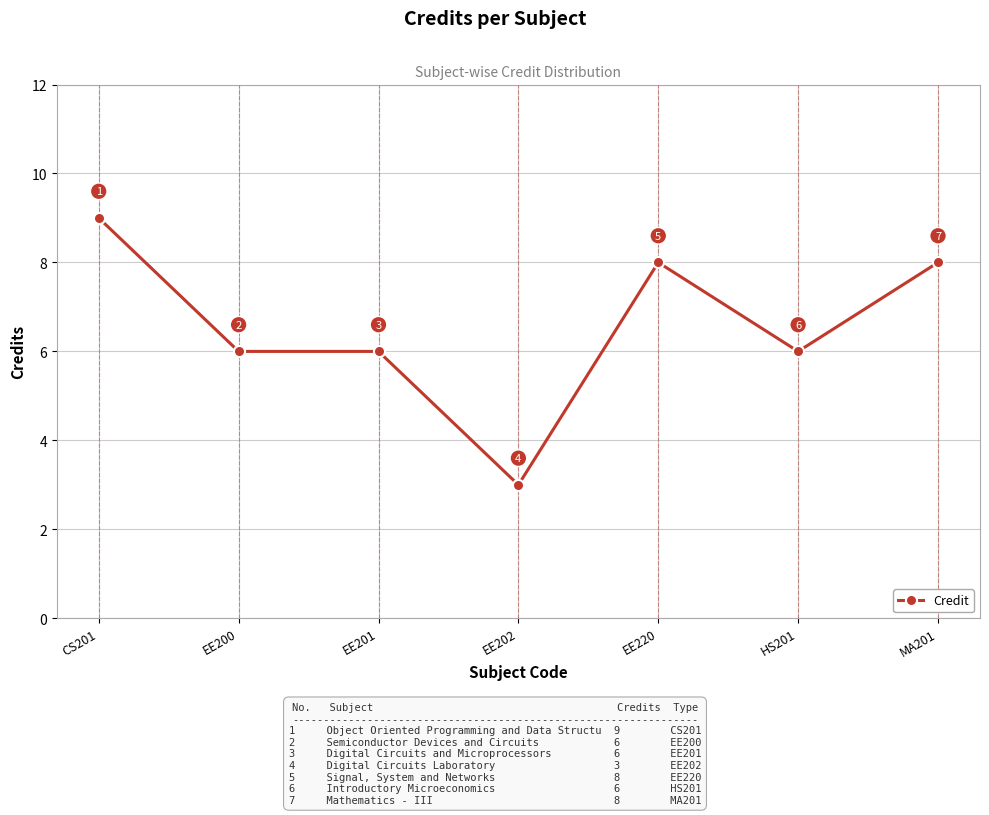

Which label corresponds to the largest value in the chart?

CS201